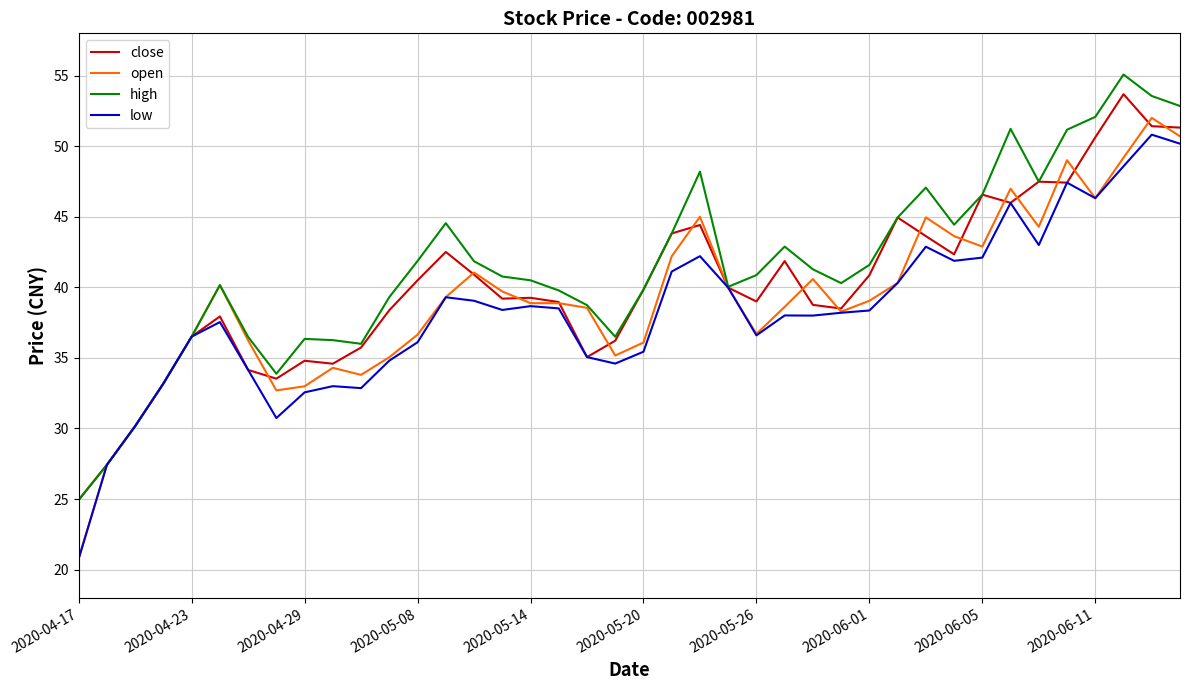

What is the smallest value displayed?

20.8